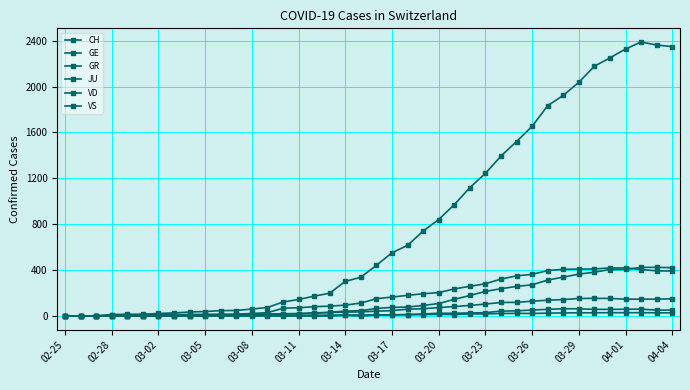

Does the chart have visible grid lines?

Yes